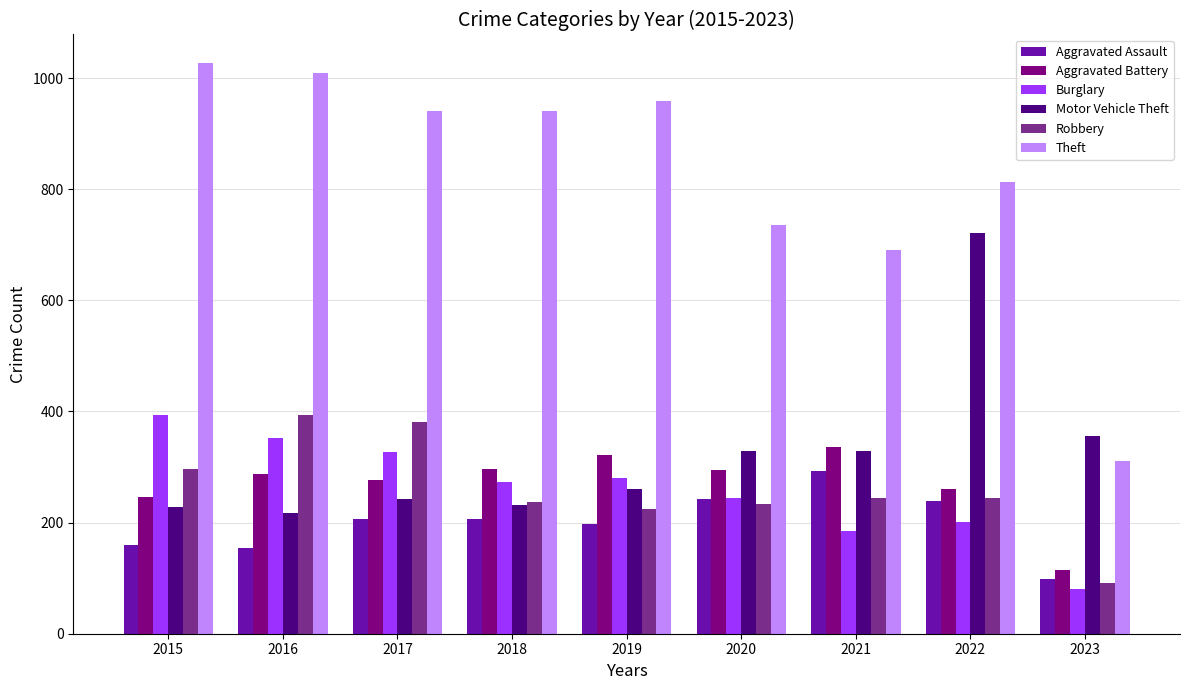

The Aggravated Assault series shows 197 at 2019. True or false?

True